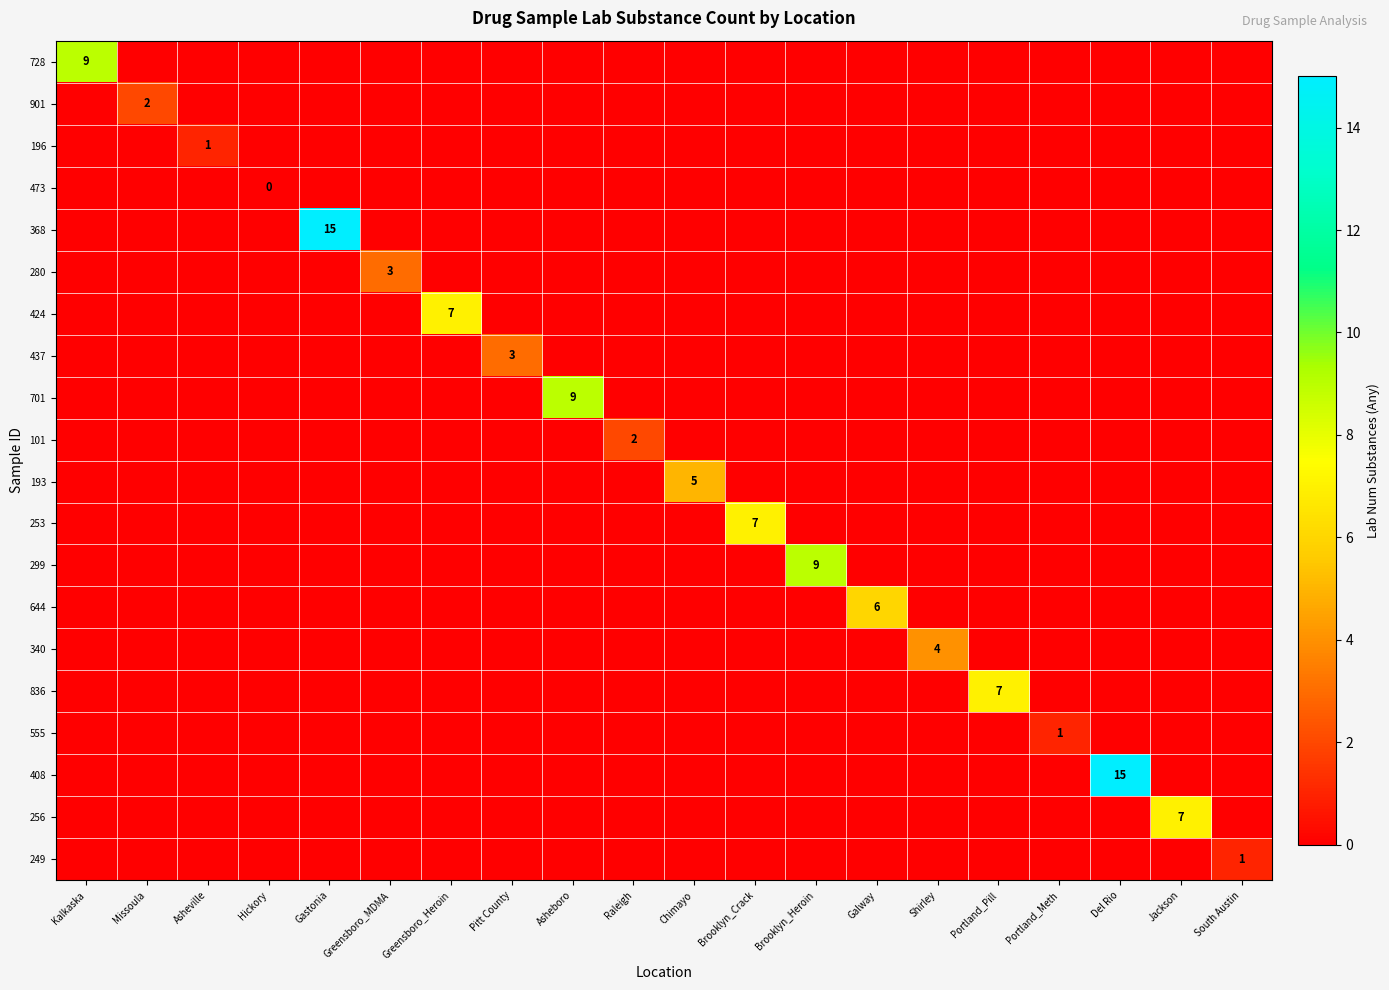

What is the difference between the maximum and minimum values in the 437 series?

3